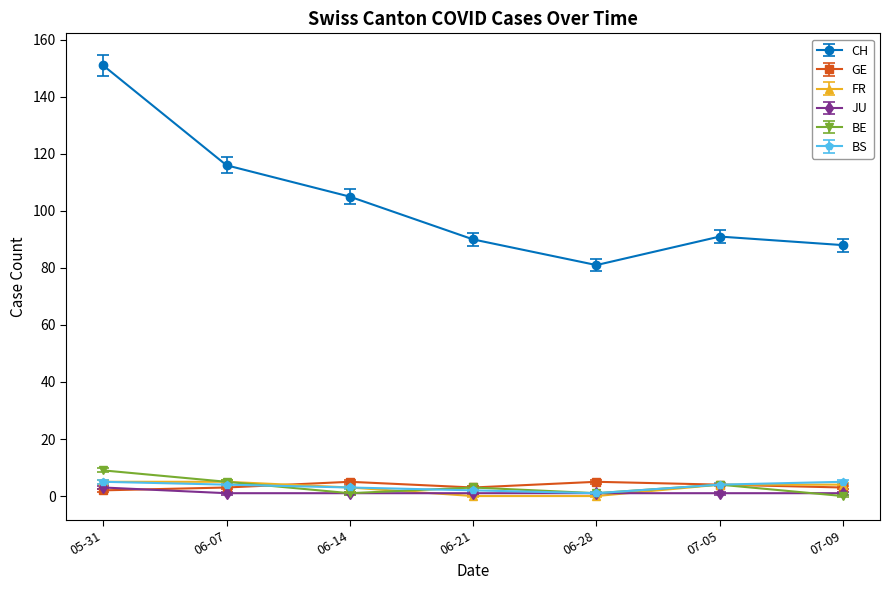

What is the label of the 1st point from the right?

07-09